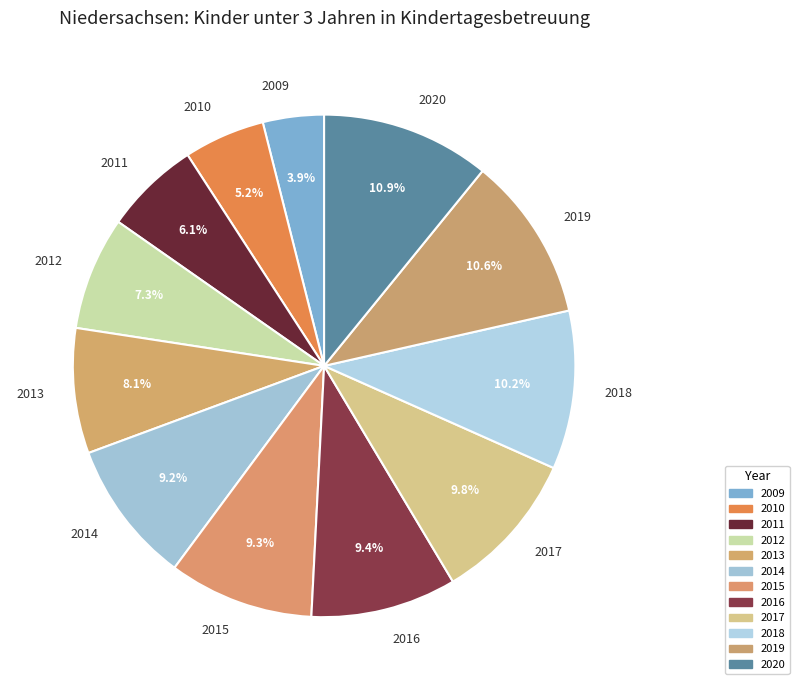

How many segments does this pie chart have?

12